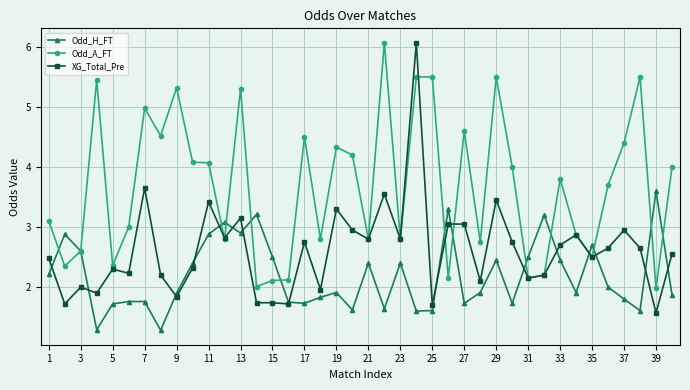

What is the lowest value of the Odd_A_FT series?

2.0